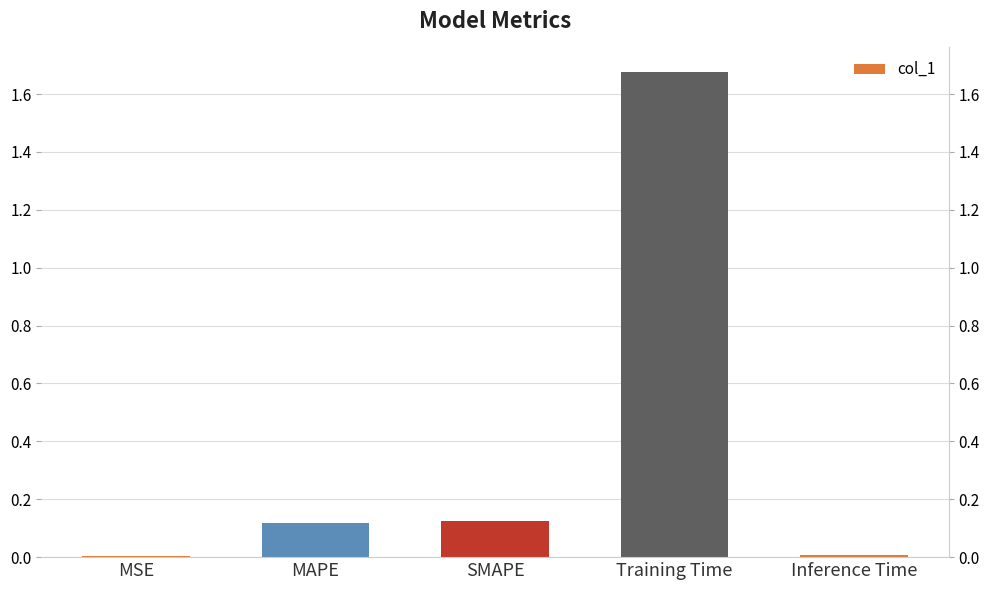

Reading left to right, transcribe all the data shown in this chart.

MSE=0.0	MAPE=0.1	SMAPE=0.1	Training Time=1.7	Inference Time=0.0